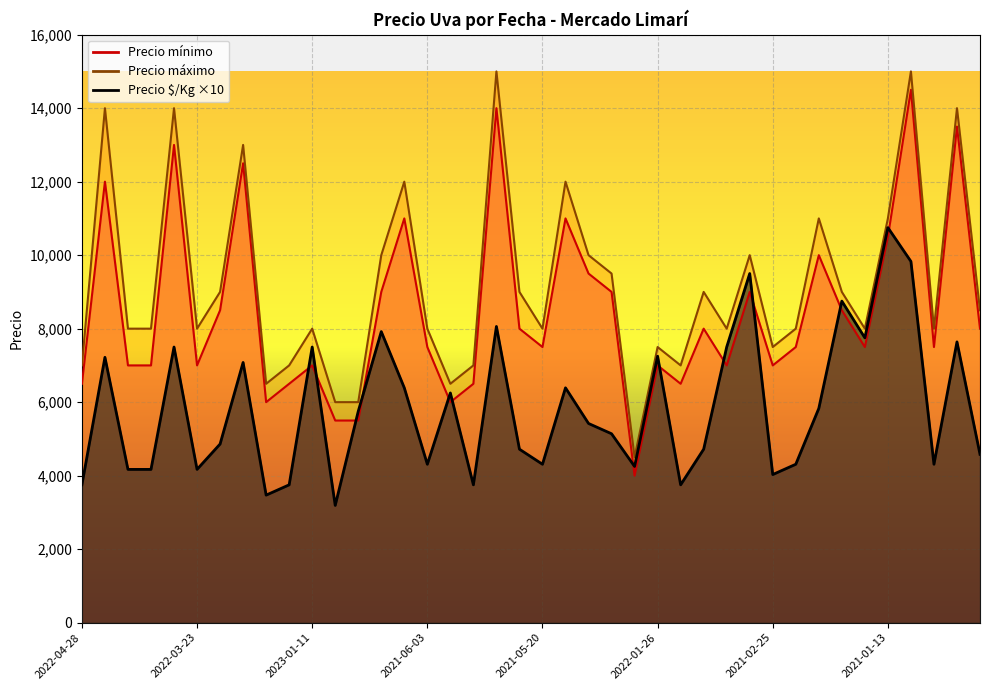

At which category does Precio máximo reach its first local peak?

2022-03-16